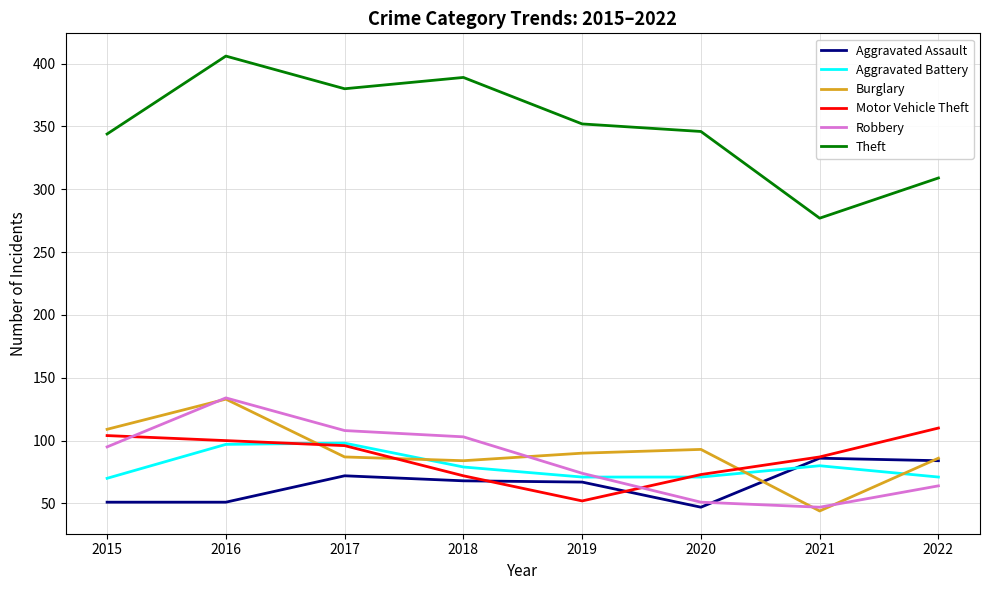

Does the chart display data point markers on the line(s)?

No